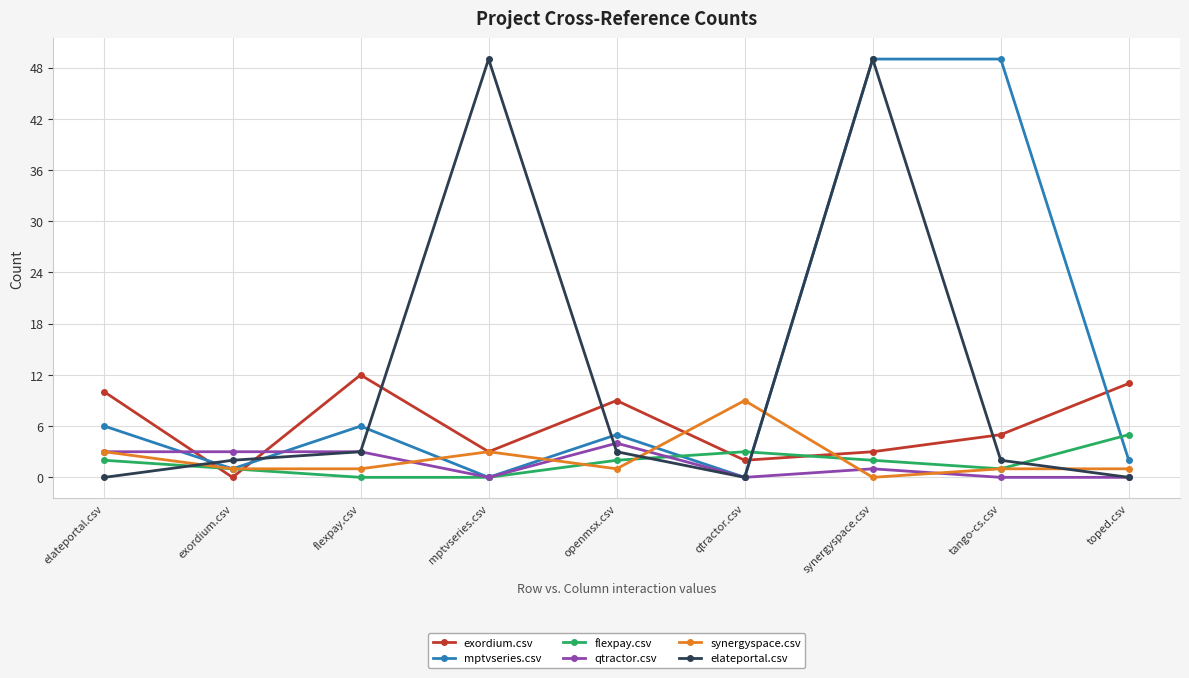

How many positive values does the exordium.csv series have?

8